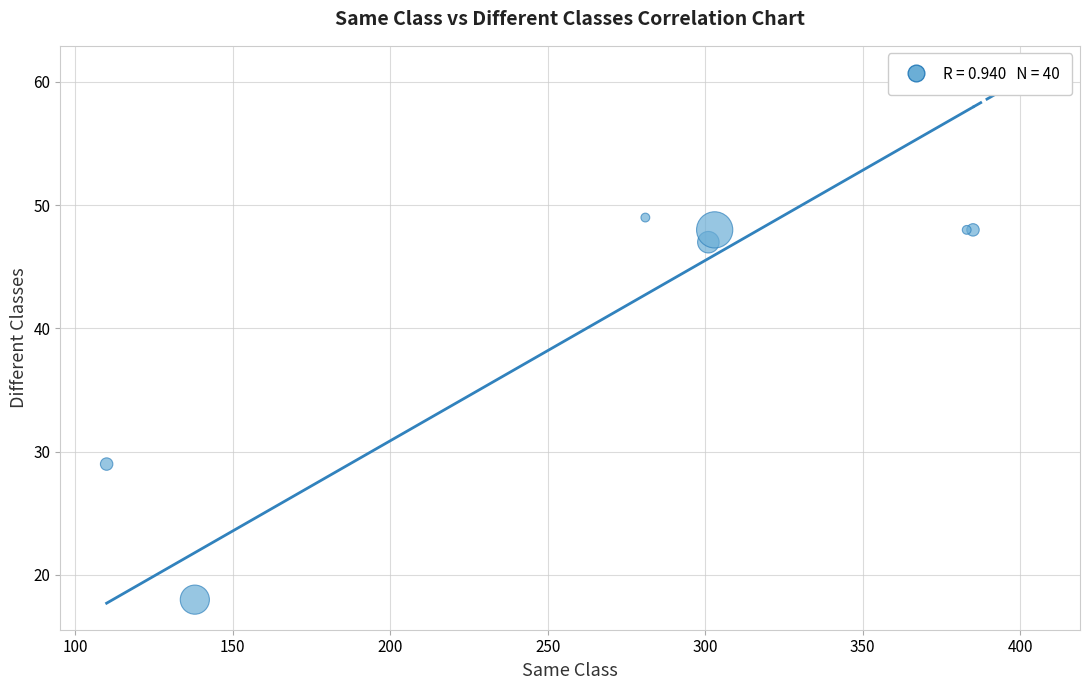

What Y value in the scatter plot is closest to 33?

29